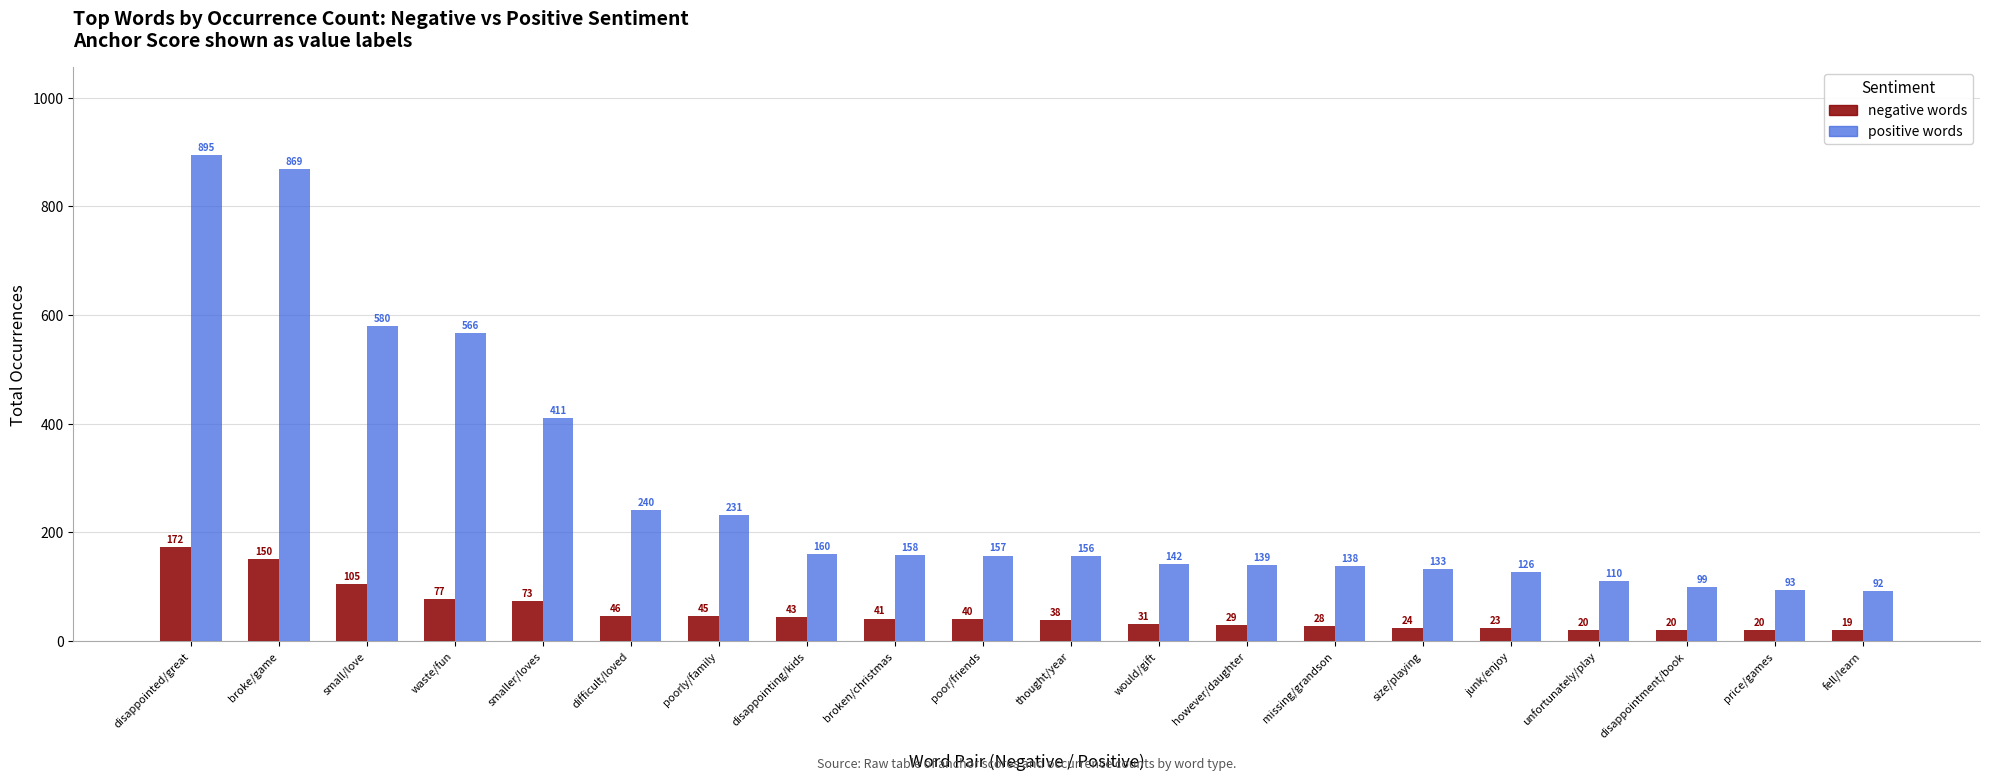

What is the difference between the second highest and second lowest values in the negative words series?

130